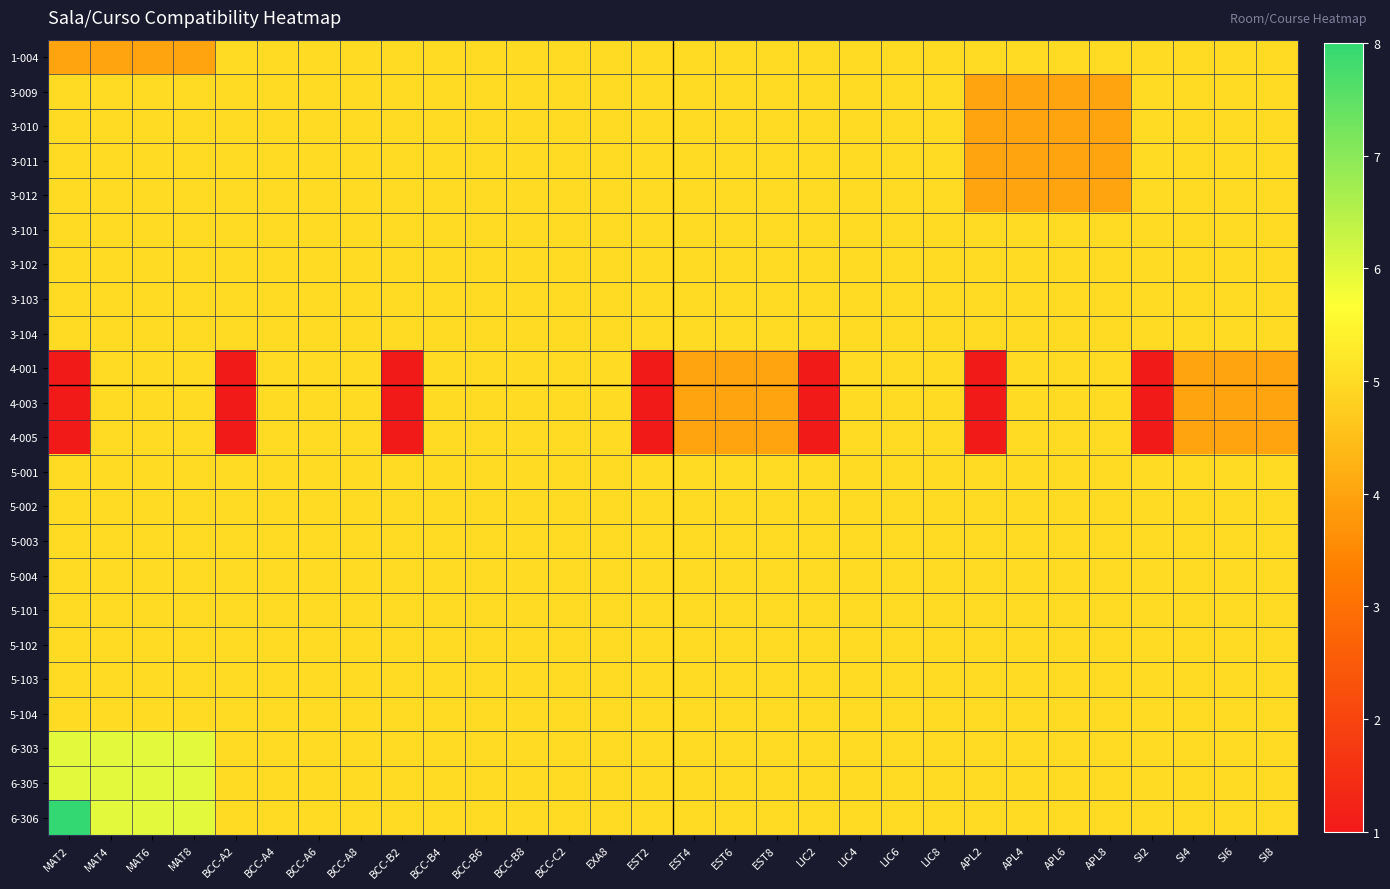

Which series has the largest range (max minus min)?

4-001